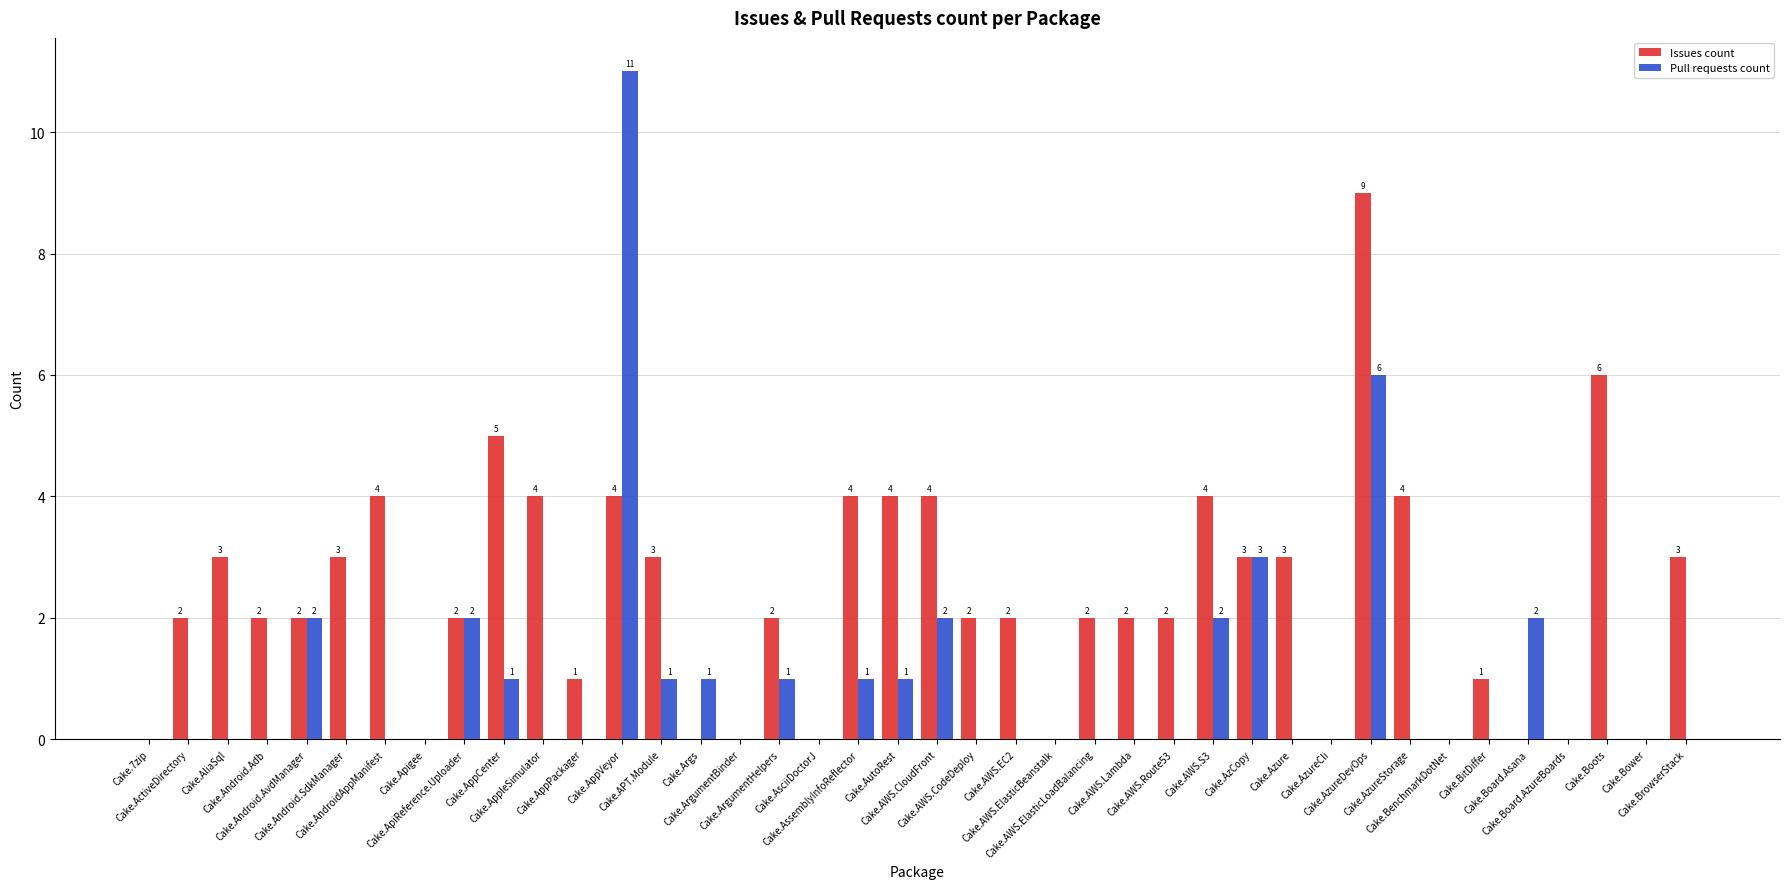

Reading left to right, what are all the values shown in this chart?

Issues count: 0	2	3	2	2	3	4	0	2	5	4	1	4	3	0	0	2	0	4	4	4	2	2	0	2	2	2	4	3	3	0	9	4	0	1	0	0	6	0	3
Pull requests count: 0	0	0	0	2	0	0	0	2	1	0	0	11	1	1	0	1	0	1	1	2	0	0	0	0	0	0	2	3	0	0	6	0	0	0	2	0	0	0	0